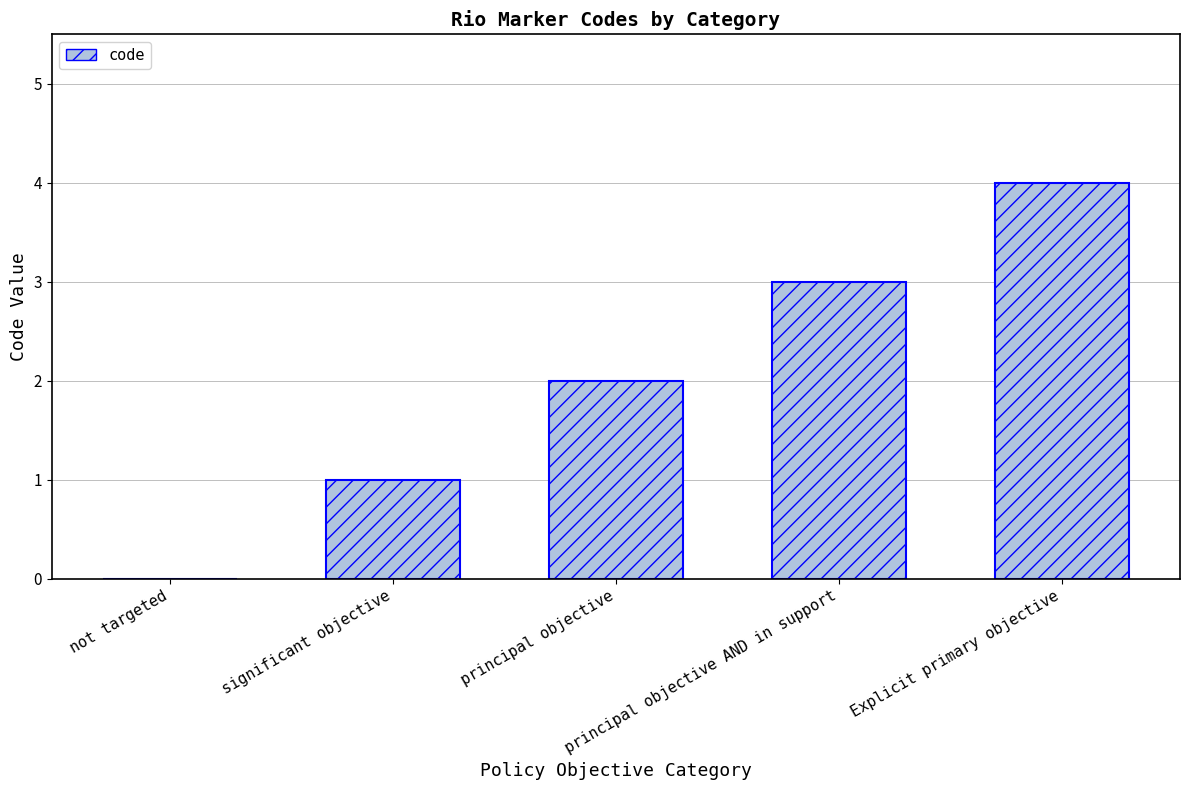

What is the maximum value shown in the chart?

4